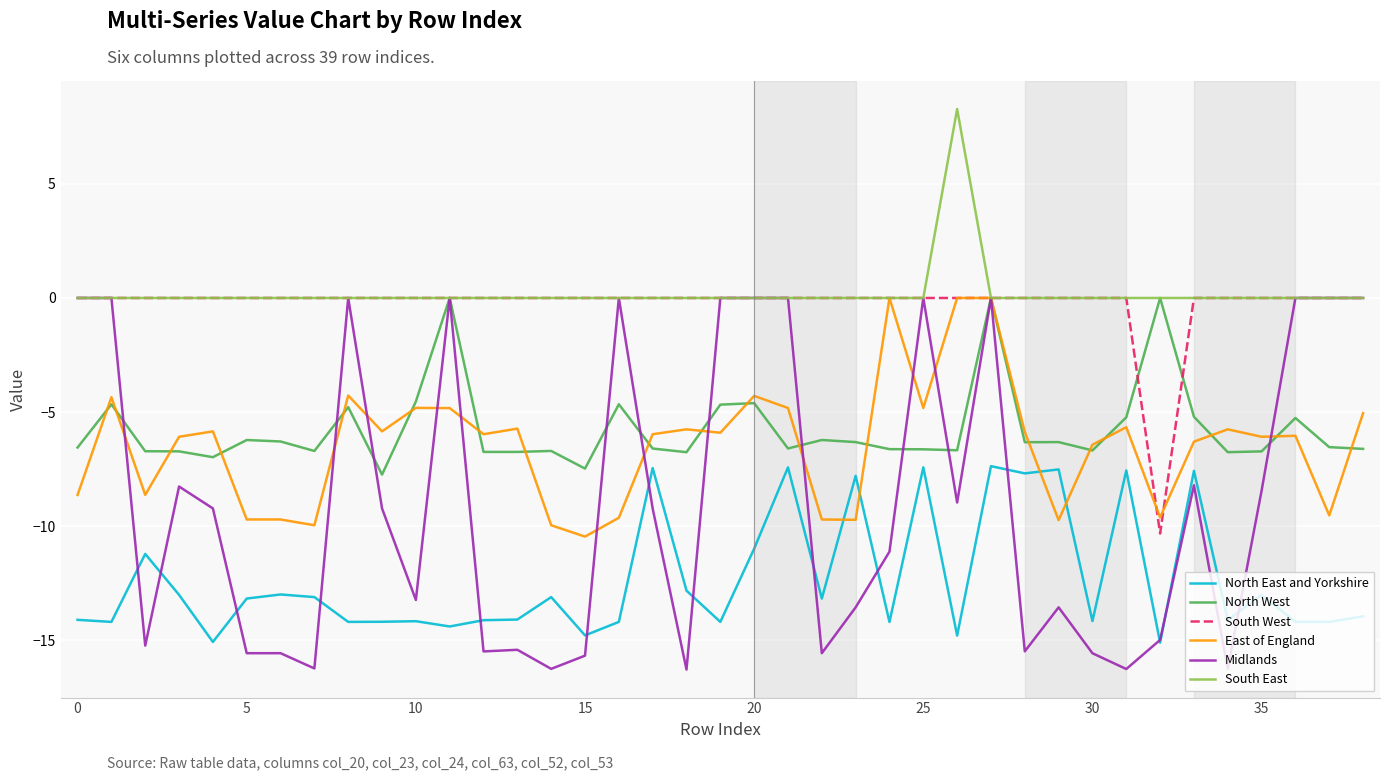

What are all the series names shown in the legend?

North East and Yorkshire, North West, South West, East of England, Midlands, South East